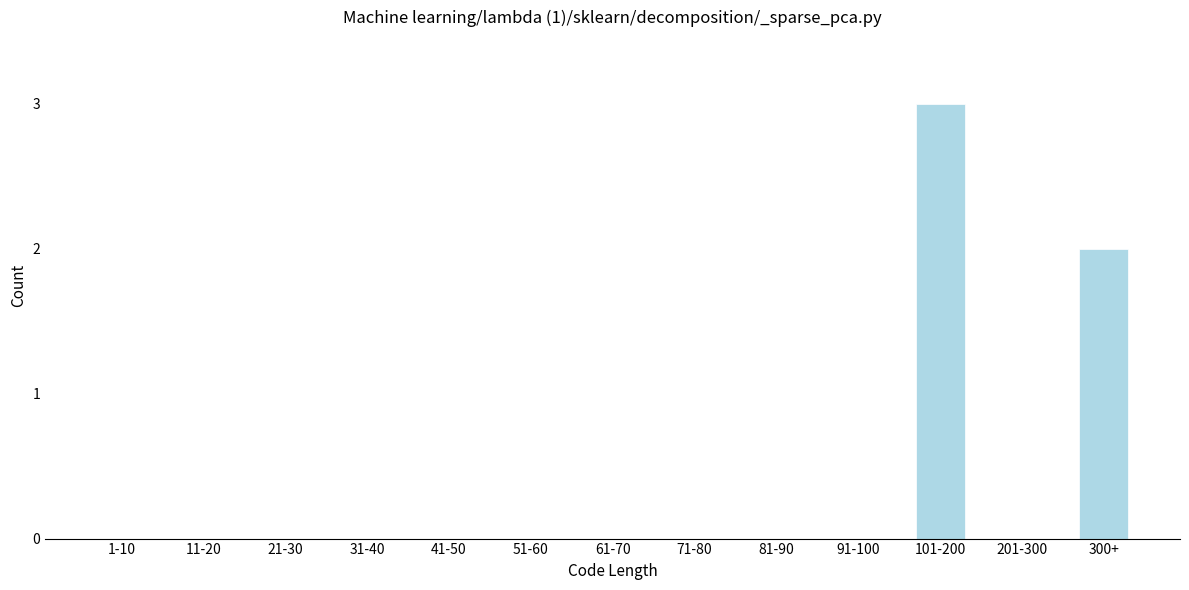

Reading left to right, what are all the values shown in this chart?

1-10=0	11-20=0	21-30=0	31-40=0	41-50=0	51-60=0	61-70=0	71-80=0	81-90=0	91-100=0	101-200=3	201-300=0	300+=2